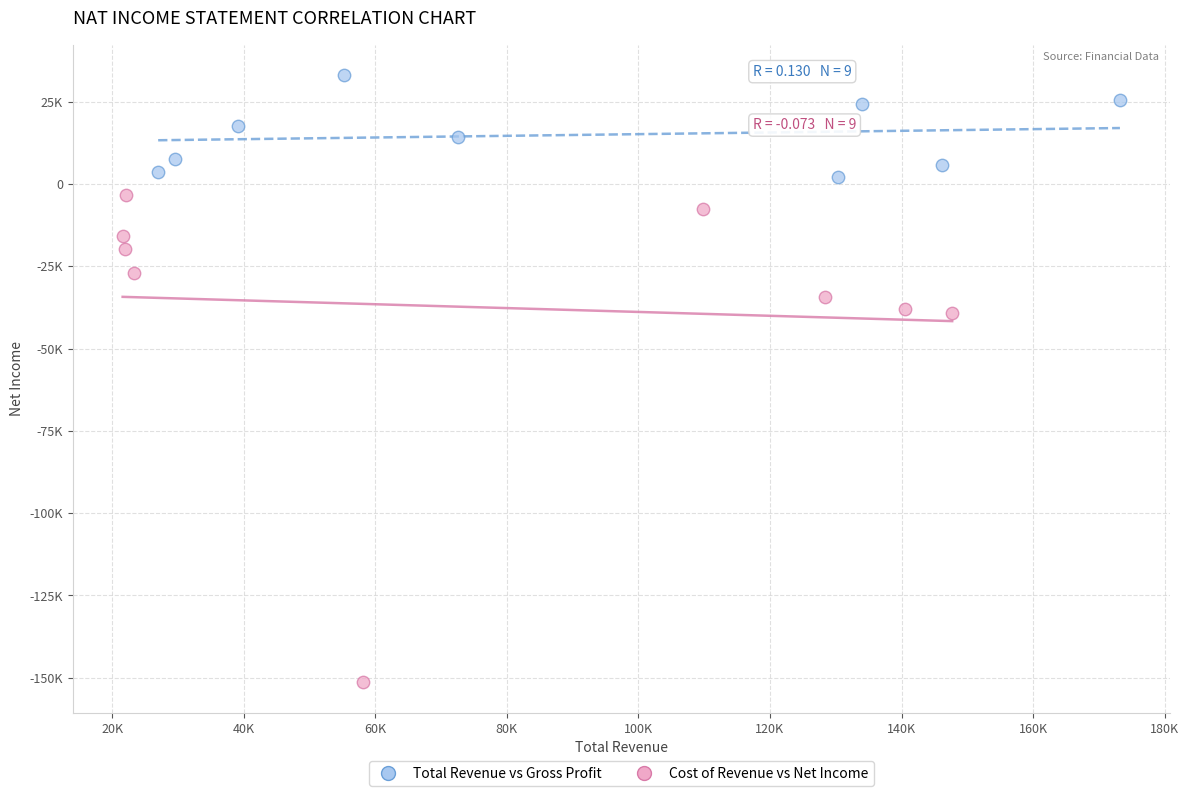

What are all the series names shown in the legend?

Total Revenue vs Gross Profit, Cost of Revenue vs Net Income